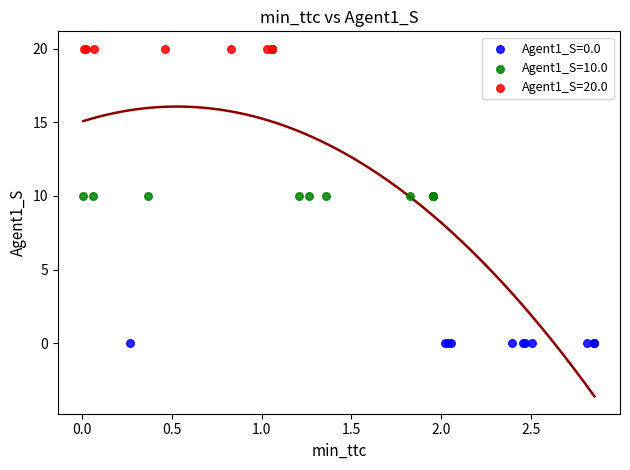

What are all the series names shown in the legend?

Agent1_S=0.0, Agent1_S=10.0, Agent1_S=20.0